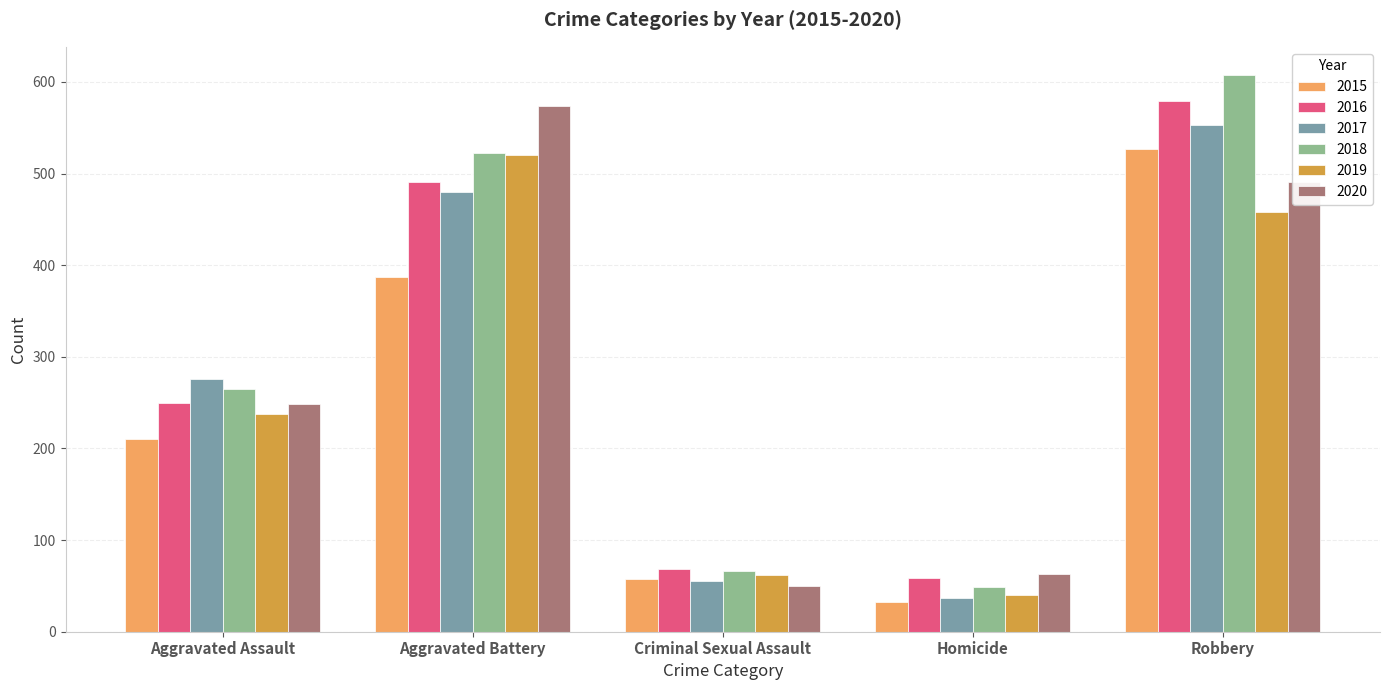

Reading right to left, transcribe all the data shown in this chart.

2015: 527	32	58	387	210
2016: 579	59	69	491	250
2017: 553	37	55	480	276
2018: 608	49	66	522	265
2019: 458	40	62	520	238
2020: 491	63	50	574	249